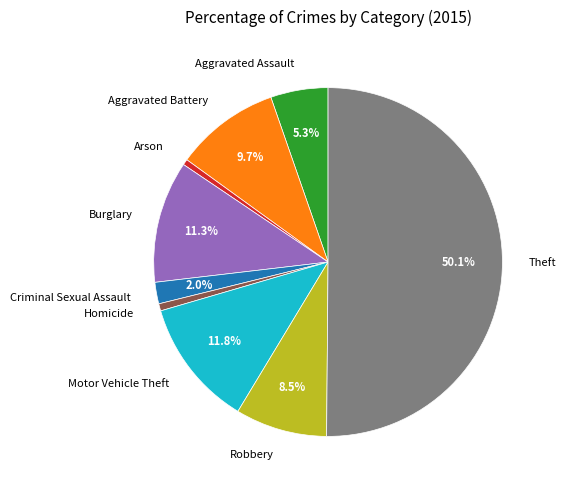

What percentage is the Homicide slice, to the nearest percent?

1%